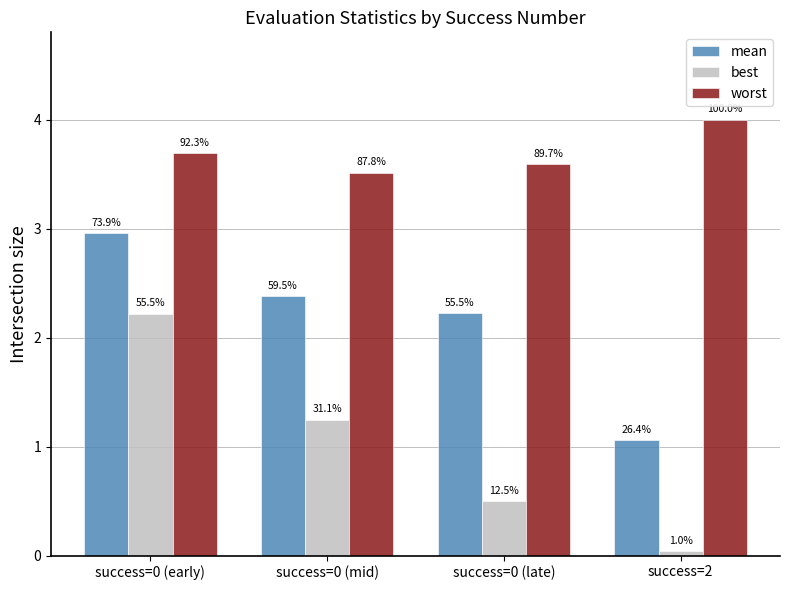

Which label corresponds to the largest value in the chart?

success=2